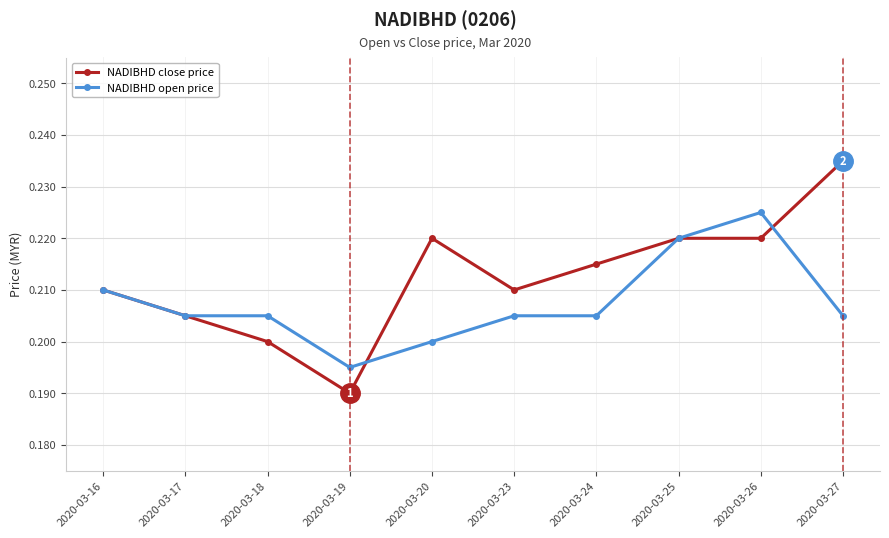

Between 2020-03-17 and 2020-03-26, which series saw the biggest shift?

NADIBHD open price